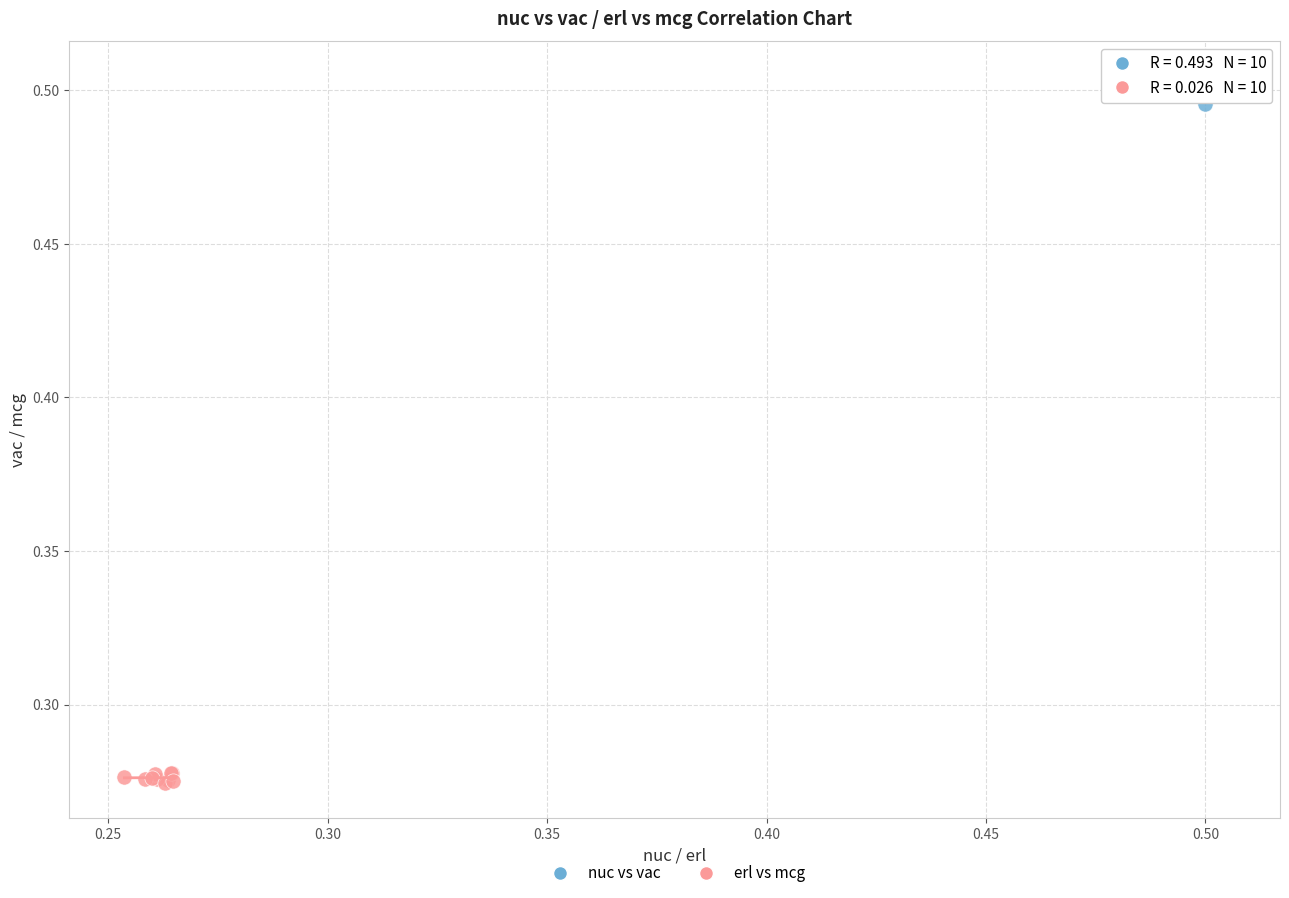

Which series reaches the minimum Y coordinate?

erl vs mcg